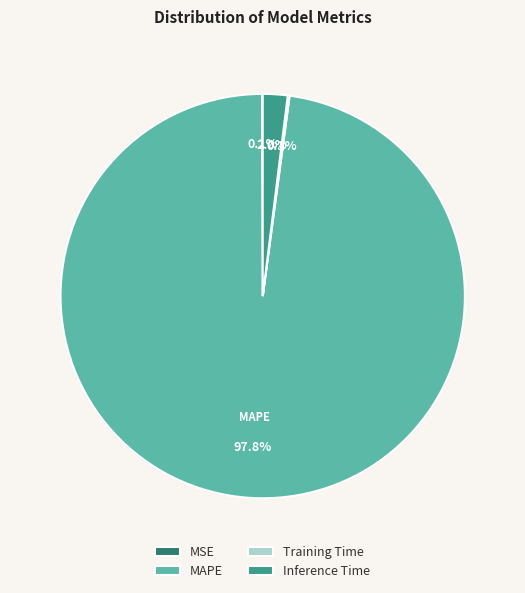

To the nearest percent, what is the average slice percentage?

25%